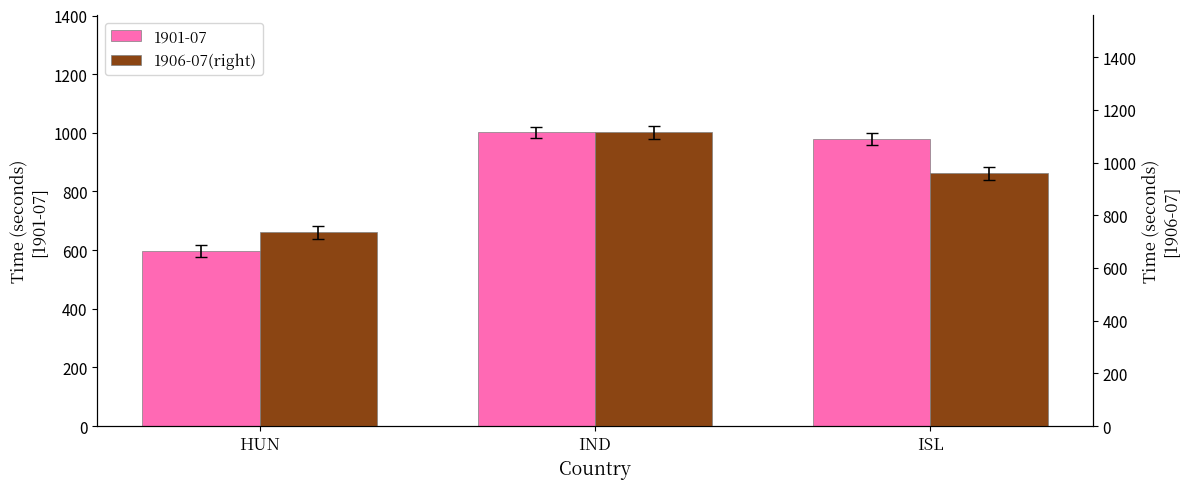

The 1905-07 series shows 1550.4 at ISL. True or false?

False